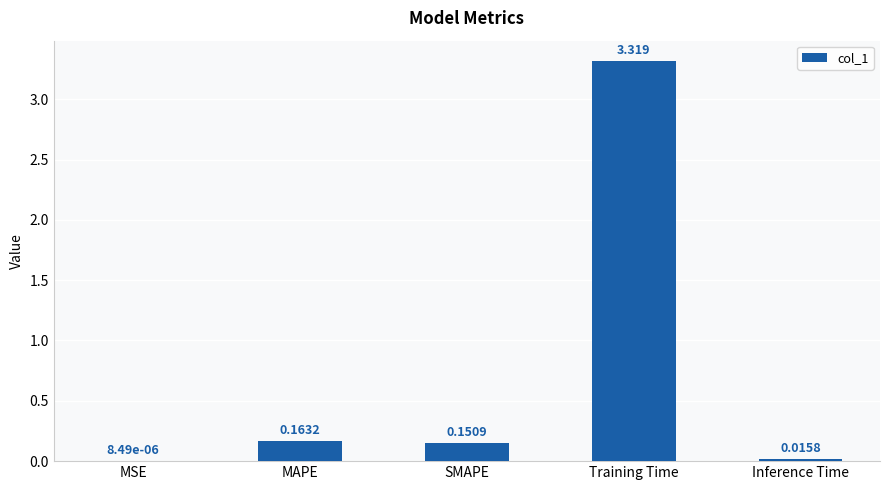

Which has a higher value, MAPE or MSE?

MAPE